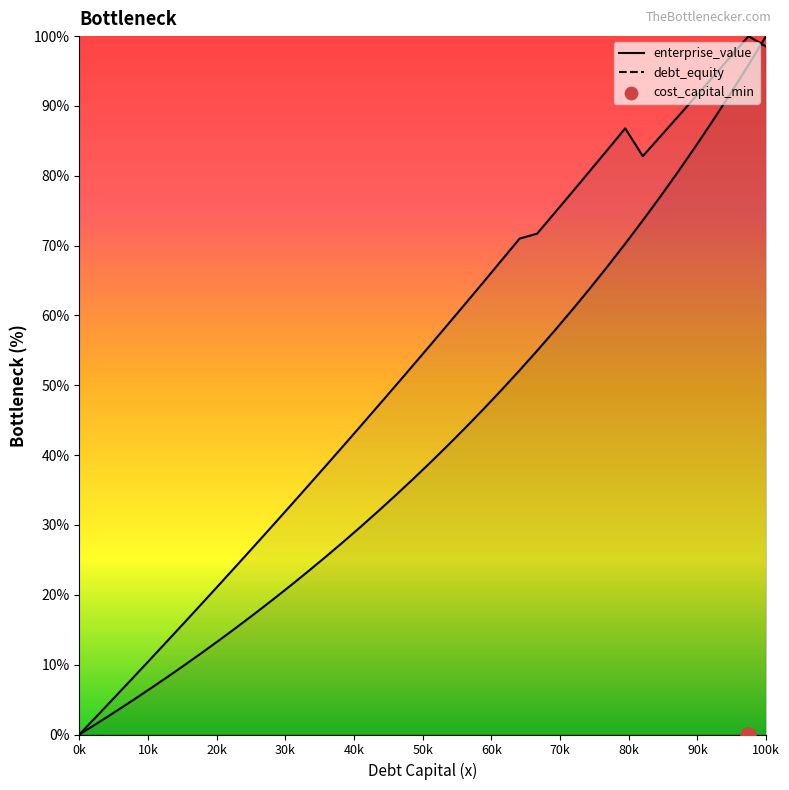

At how many categories does at least one series exceed 0?

39